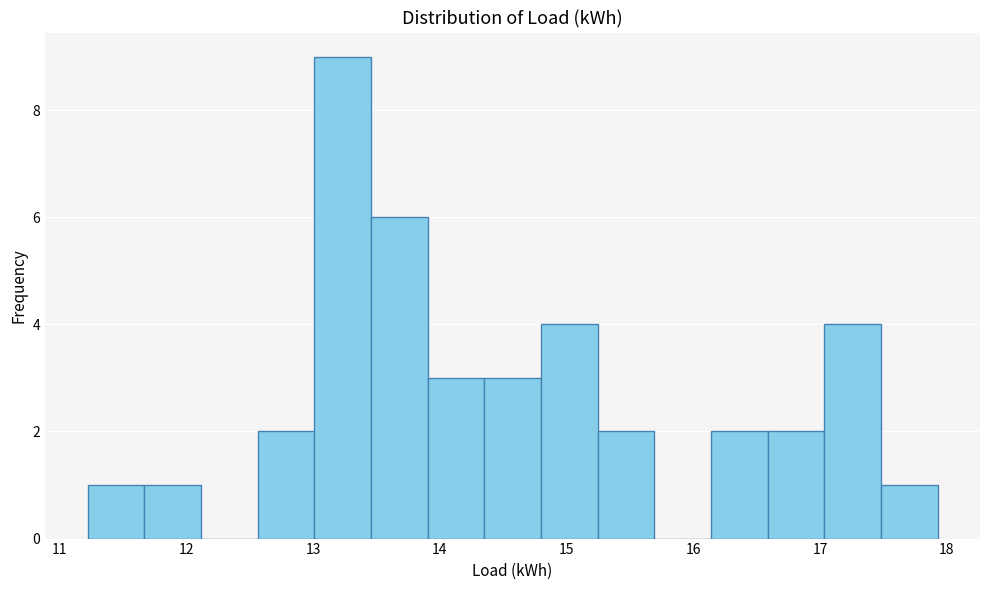

Over which range of the x-axis is the bar tallest?

13.0 to 13.5